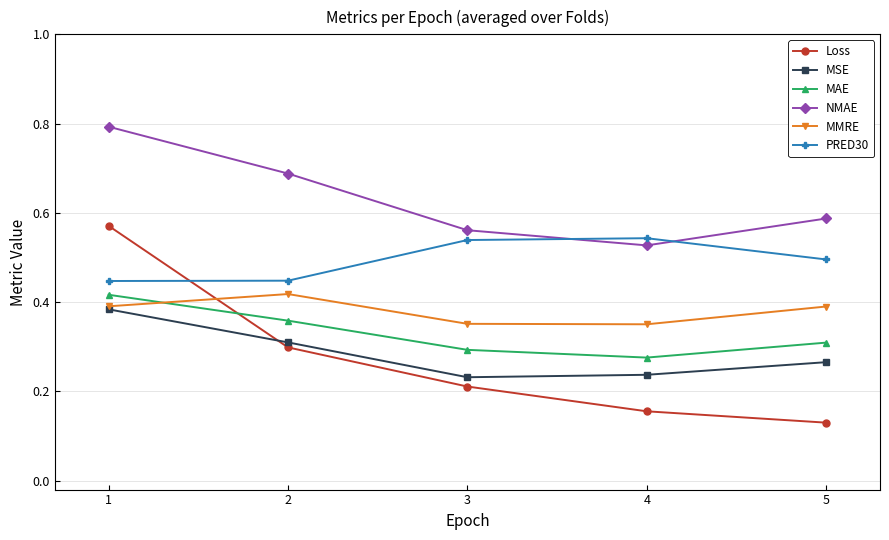

Is the value of MMRE at 4 greater than the value of PRED30 at 4?

No